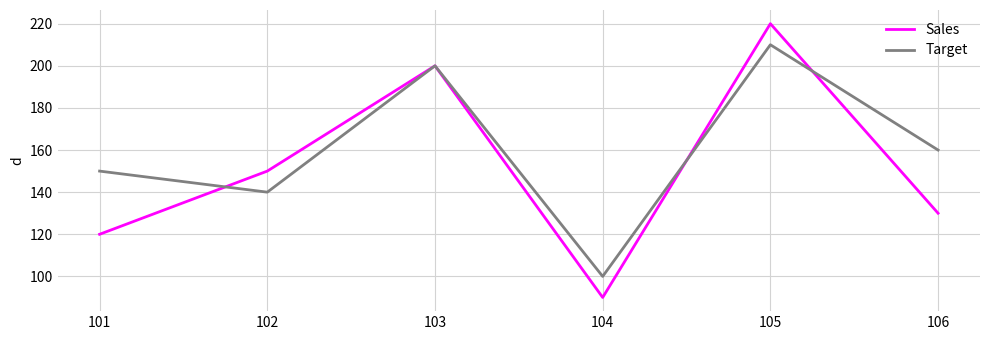

The value of Target at 105 is 301. True or false?

False